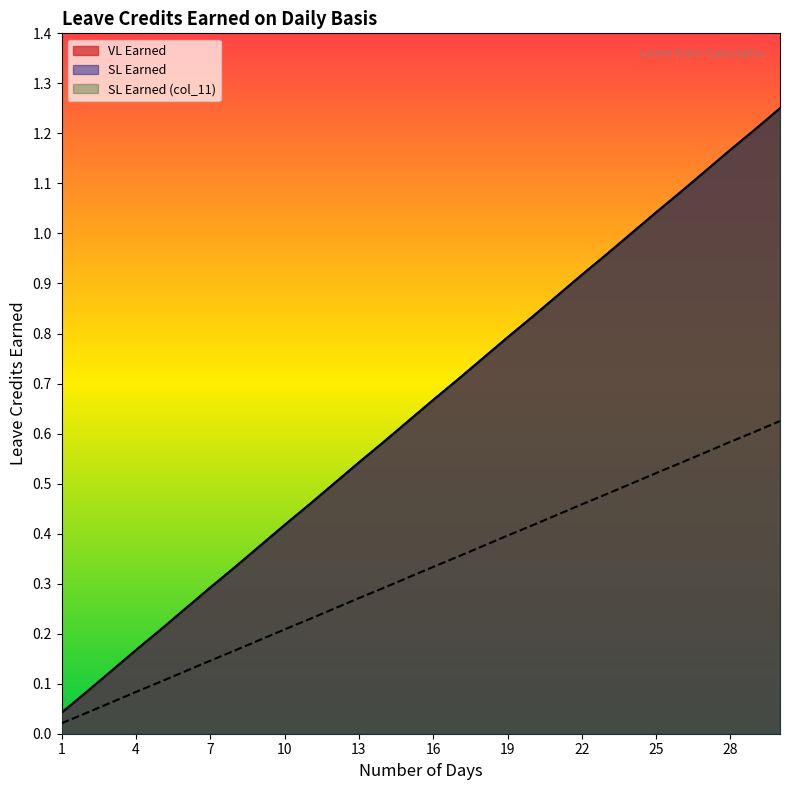

What is the maximum value for SL Earned?

1.2